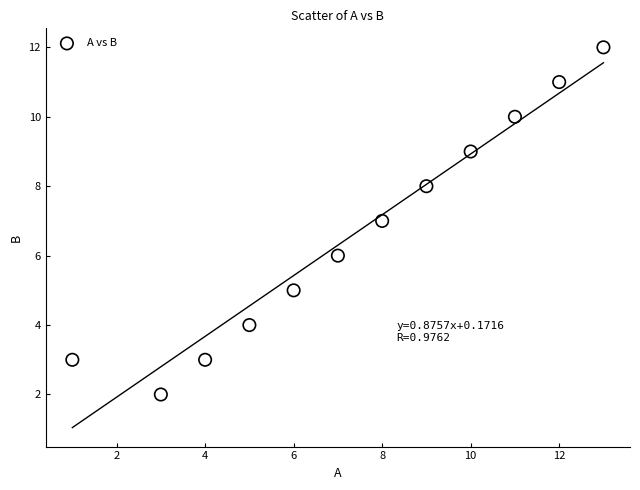

What is the range of X values (max minus min)?

12